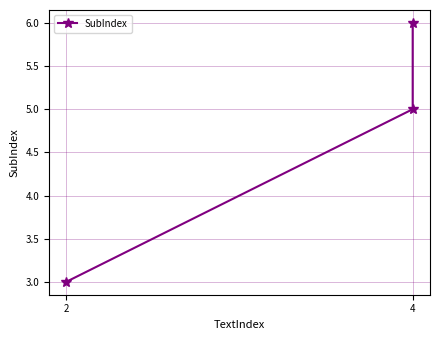

Where is the data nearest to the value 4?

2